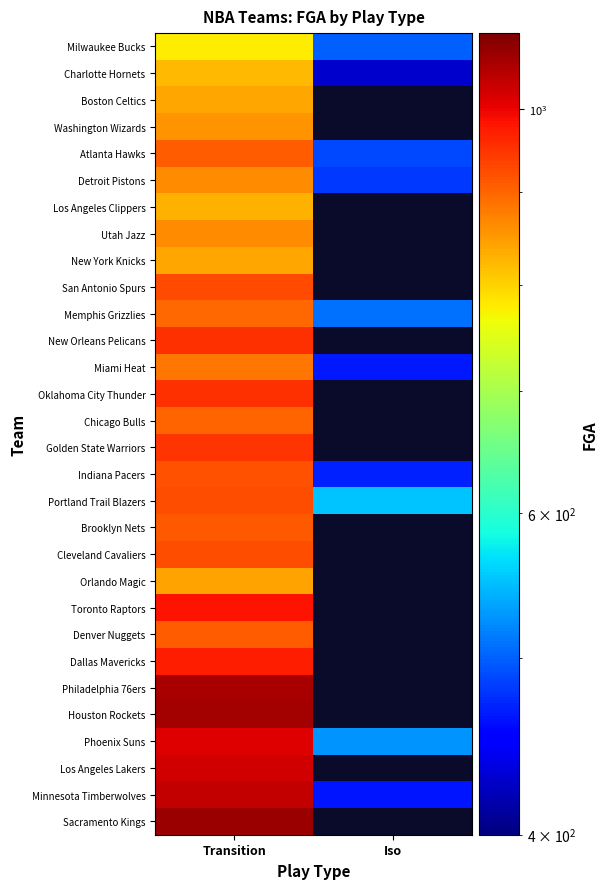

At which category is the sum across all series the highest?

Transition